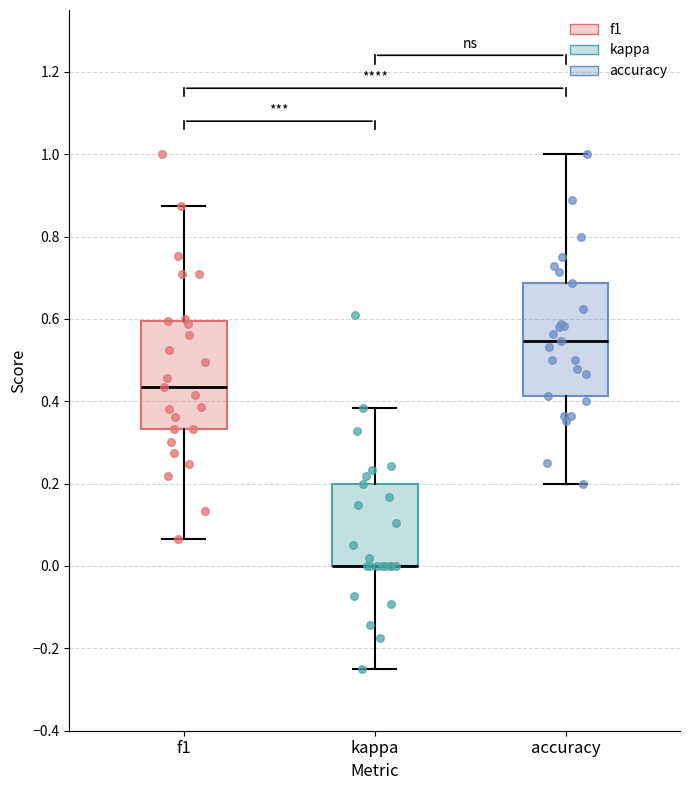

Reading left to right, transcribe this box plot: for each box, give where its median line is, the range the box spans, and where its two whiskers end, as read against the y-axis. The values are not printed on the chart, so give them approximately, as read against the axis.

f1: median 0.44, box 0.34 to 0.60, whiskers 0.06 to 0.88
kappa: median 0.00 (drawn on the box's lower edge), box 0.00 to 0.20, whiskers -0.24 to 0.38
accuracy: median 0.54, box 0.42 to 0.68, whiskers 0.20 to 1.00